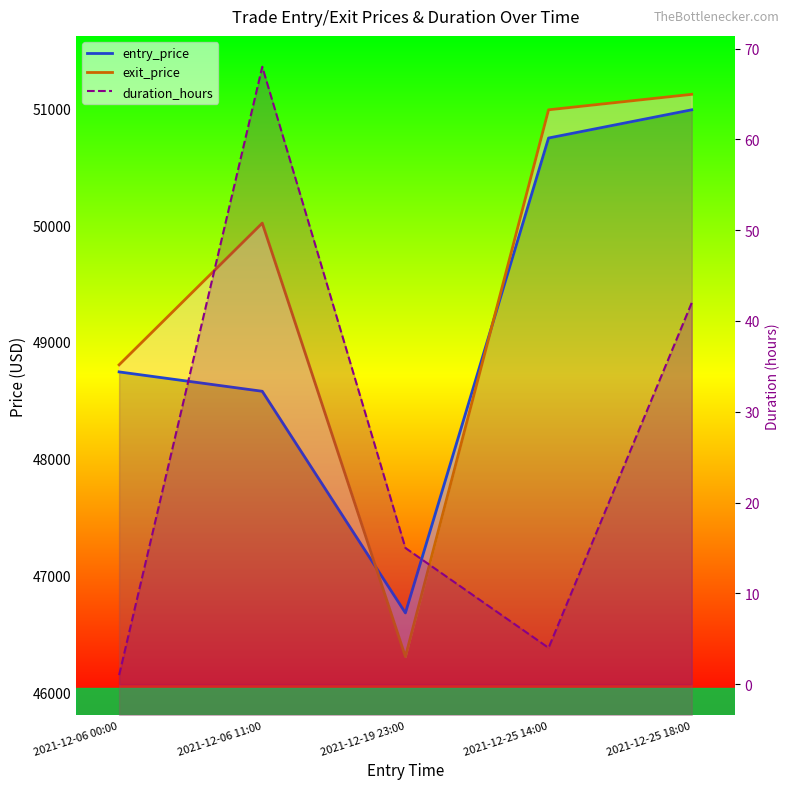

Which series has the widest spread of values?

exit_price